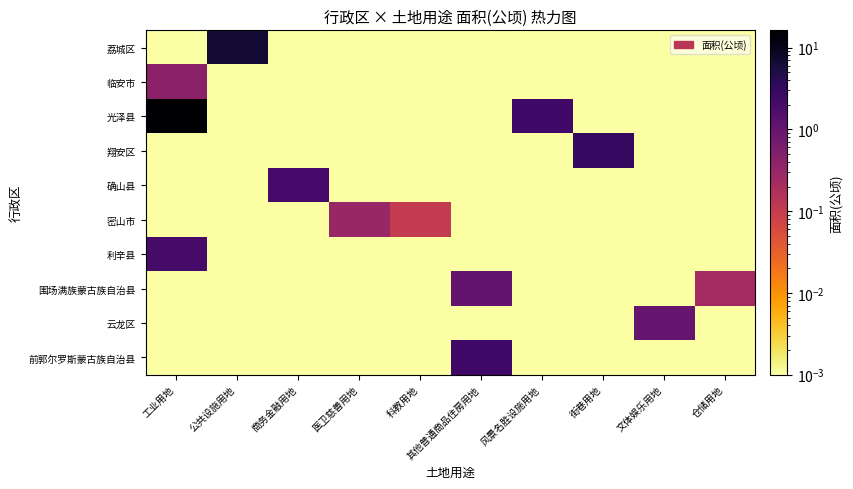

Which has a higher value, 其他普通商品住房用地 or 仓储用地?

其他普通商品住房用地